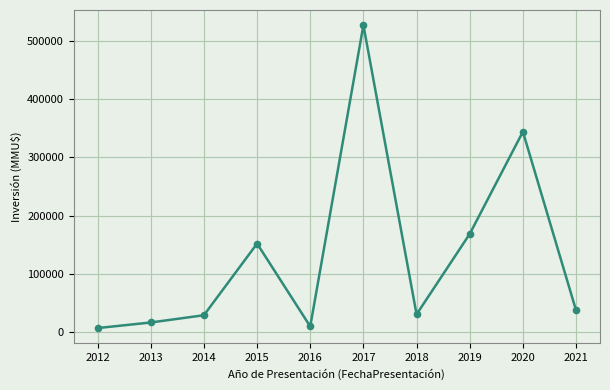

Is it true that the value at 2021 is 64788?

False